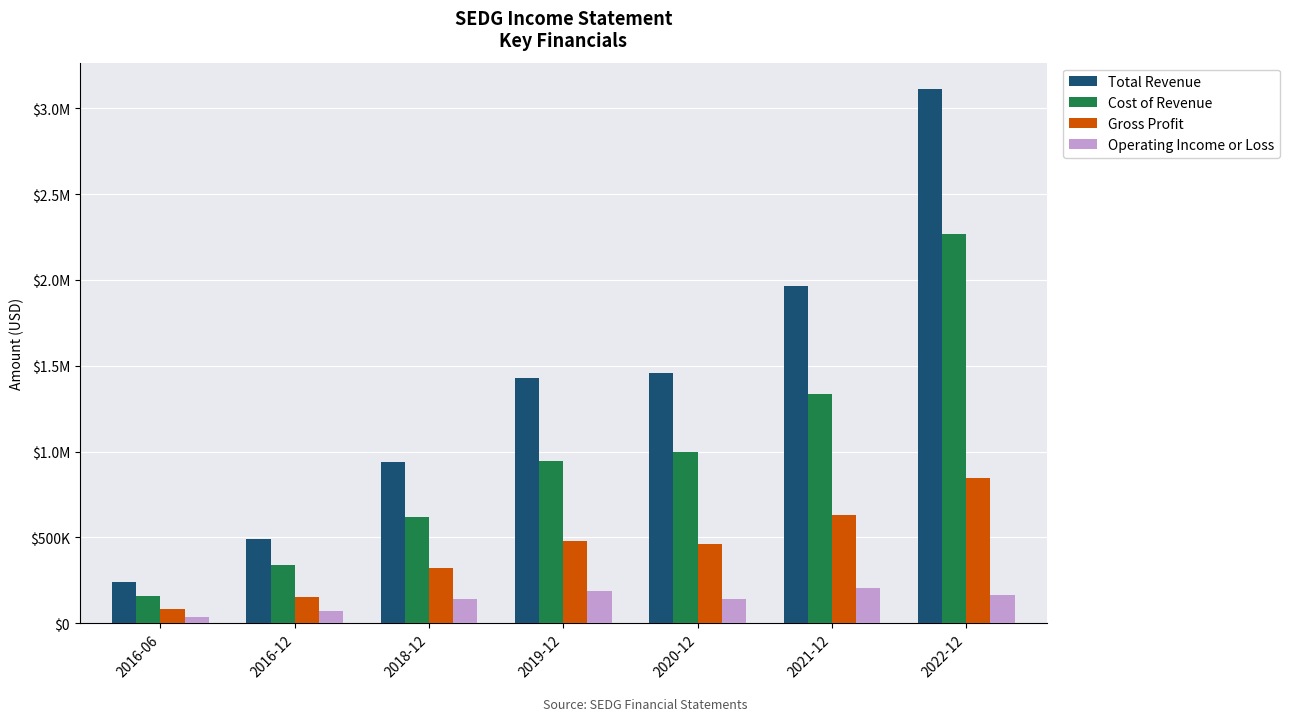

What is the average value of the Gross Profit series?

423814